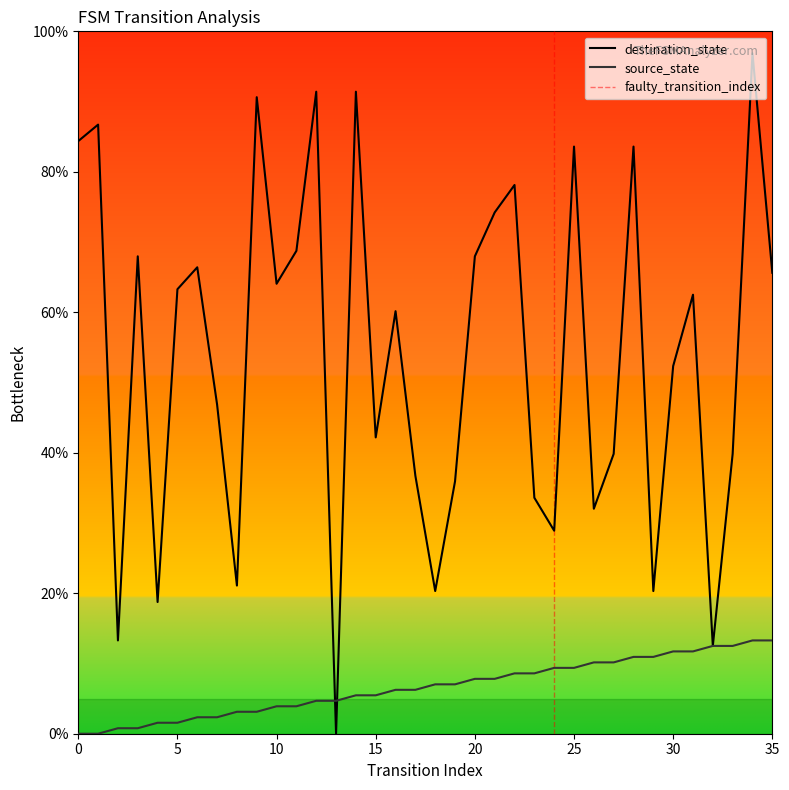

How many lines are shown in the chart?

2